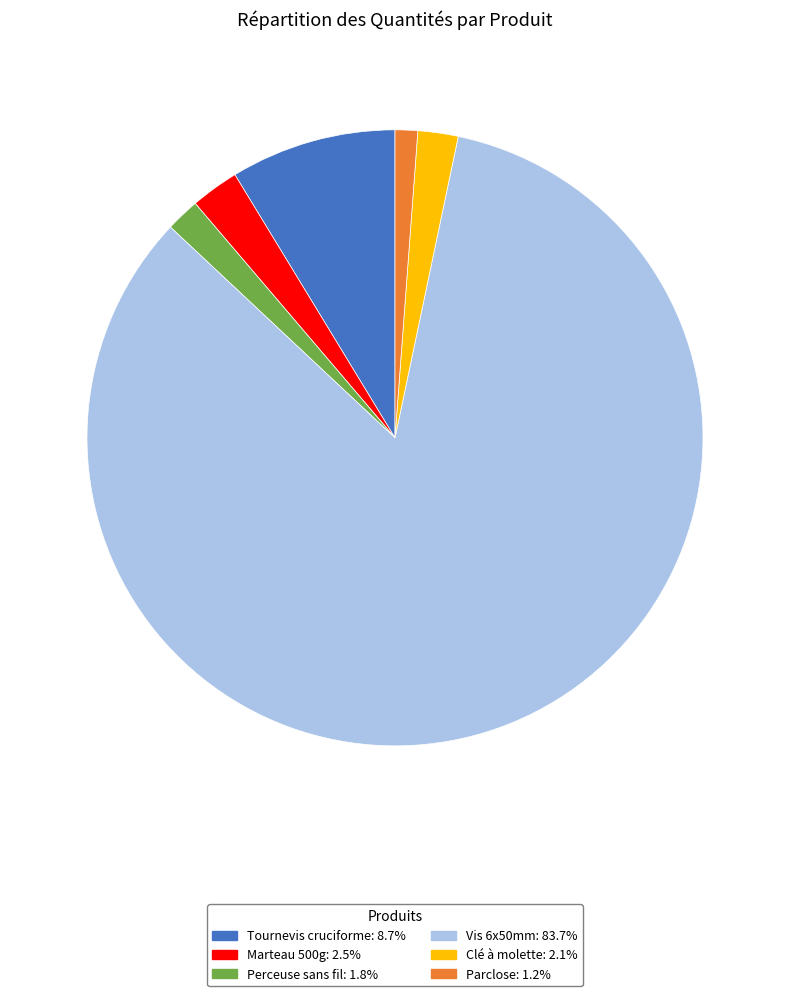

Is there any slice that represents more than half of the pie?

Yes